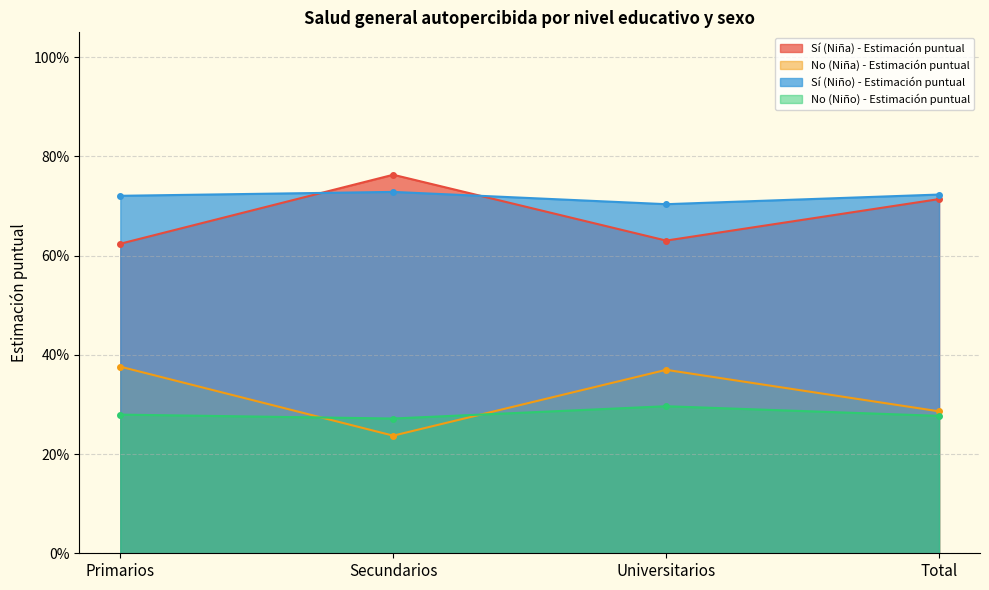

What is the difference between the maximum and second lowest values in the No (Niña) - Estimación puntual series?

0.1